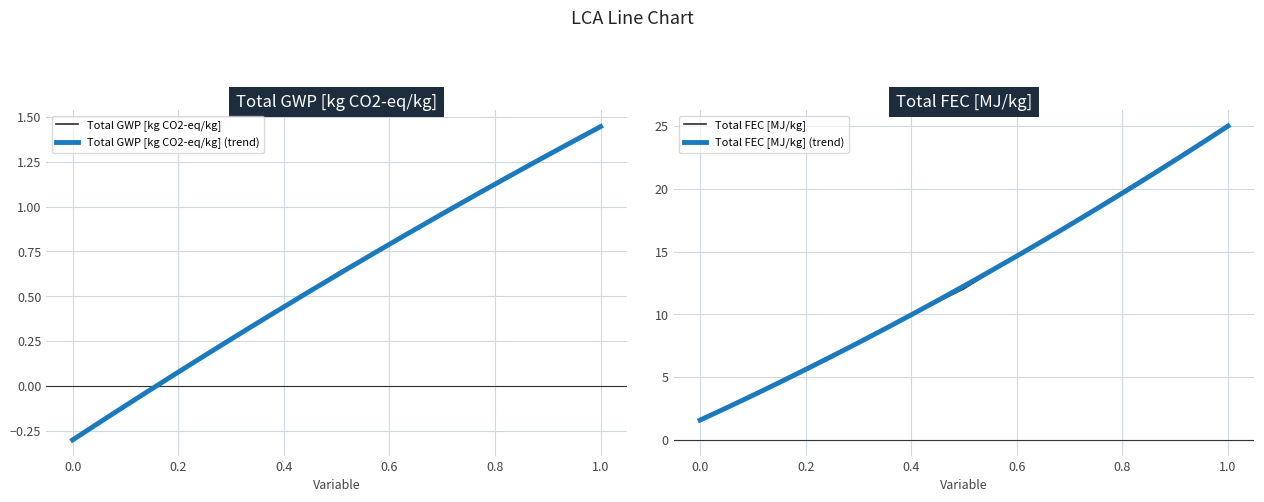

What is the label of the 4th point from the left?

0.25